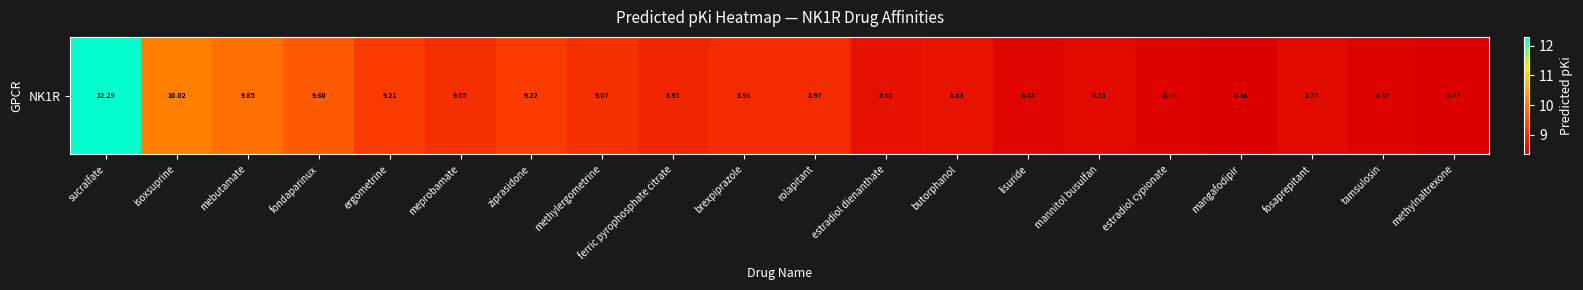

Is it true that the value at methylnaltrexone is 12.6?

False